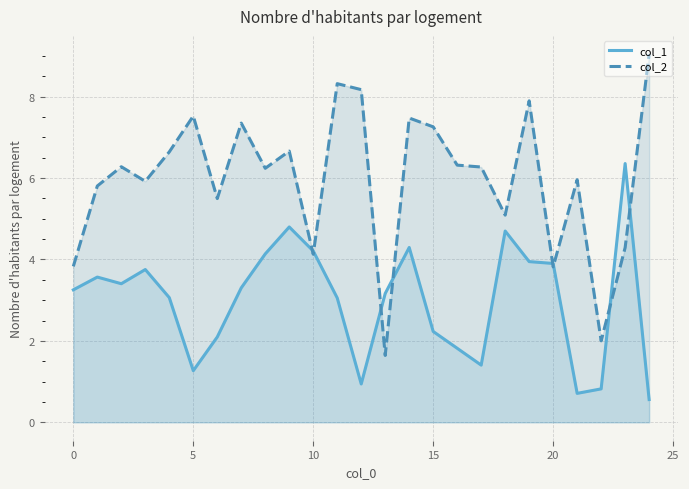

Which series has the largest total across all categories?

col_2